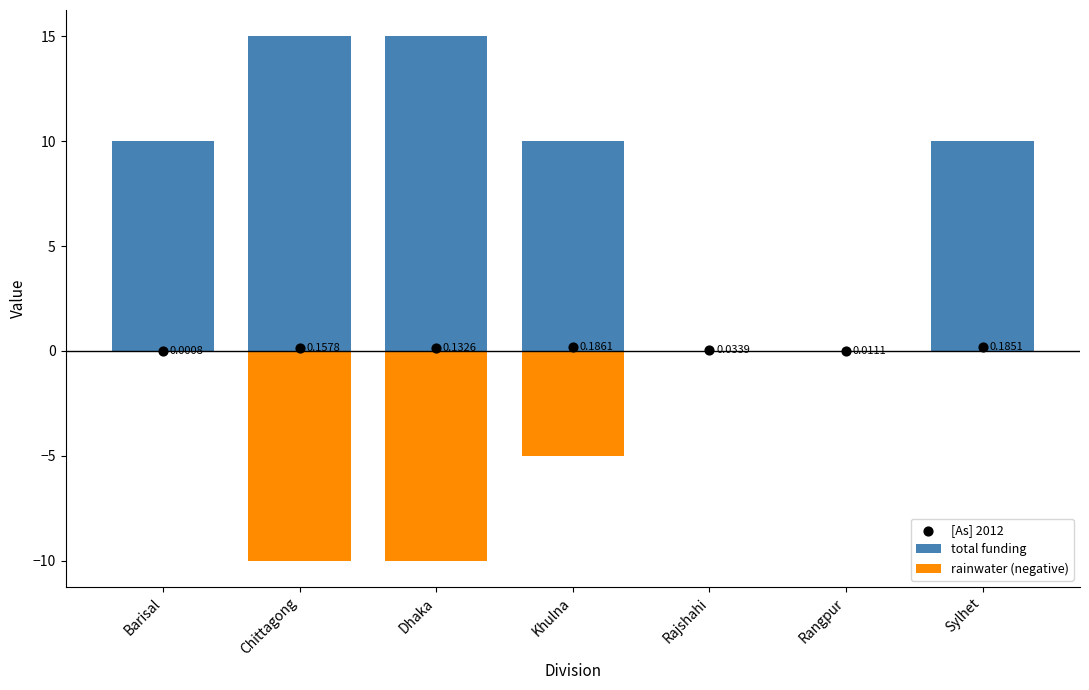

At how many categories does at least one series exceed 1?

5